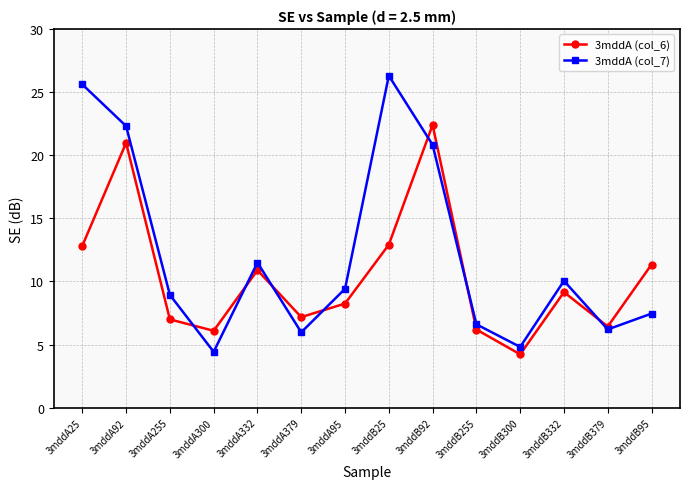

What is the total value across all series at 3mddA300?

10.5